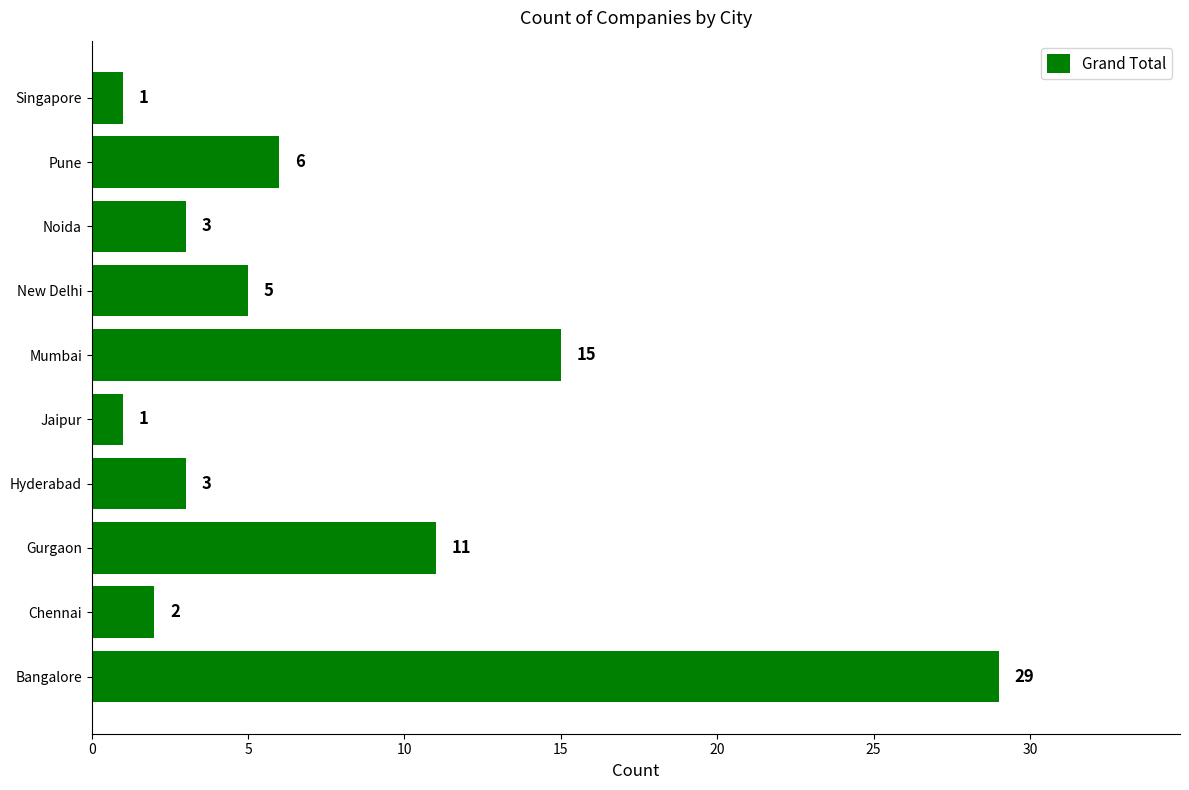

How many categories are shown in the chart?

10